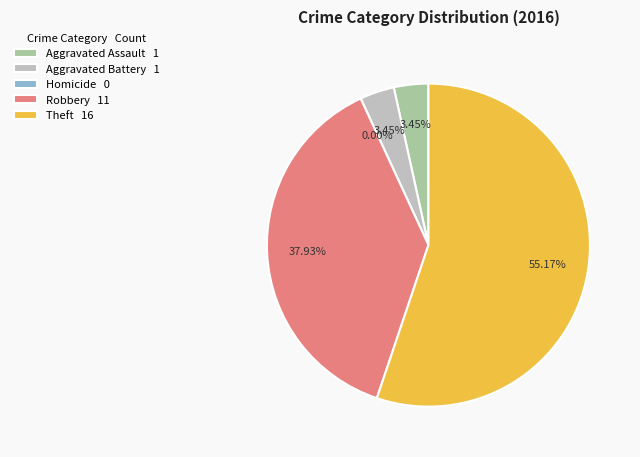

Is it true that Aggravated Battery is 3% of the pie?

True